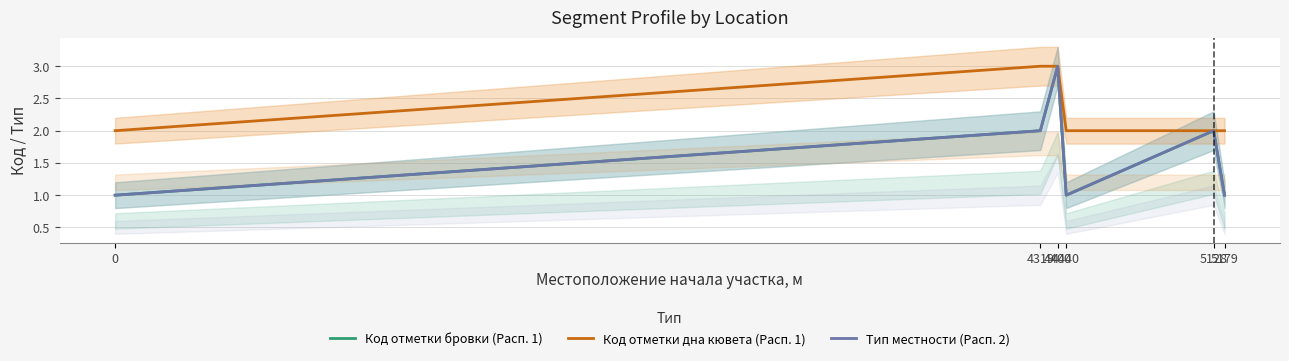

What is the greatest value displayed?

3